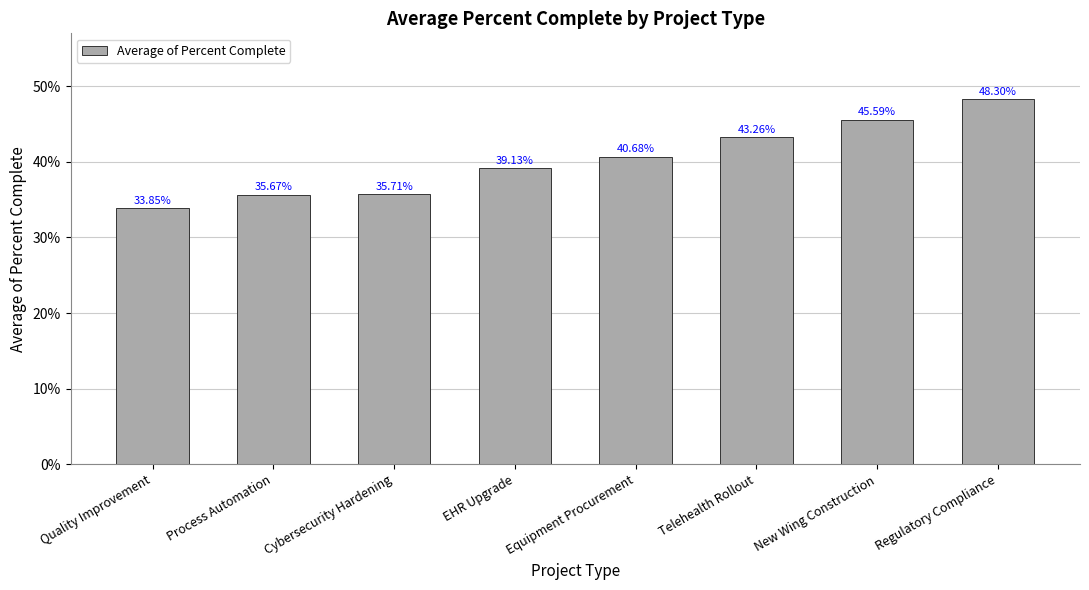

True or false: the data shows 0.2 at Equipment Procurement.

False